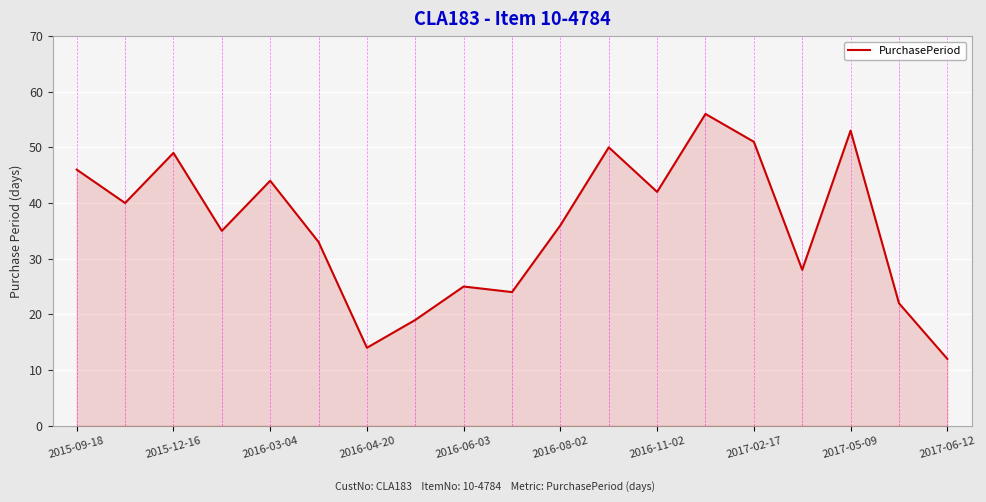

How many lines are shown in the chart?

1